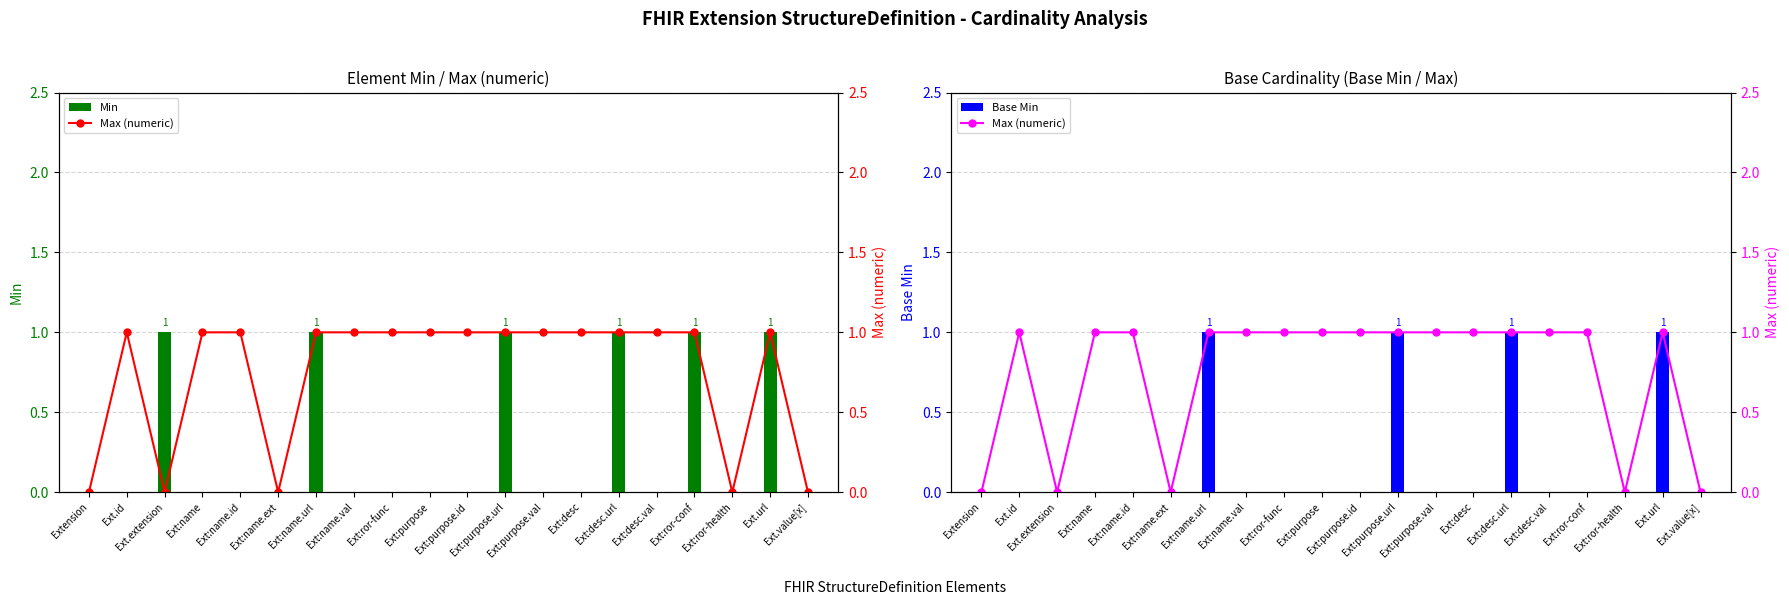

Is it true that Max (numeric) equals 1 at Ext.value[x]?

False